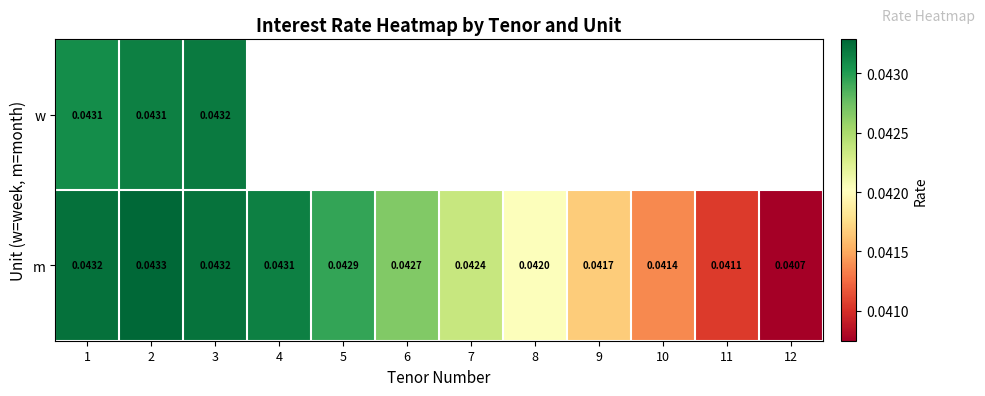

At which category is the sum across all series the highest?

2